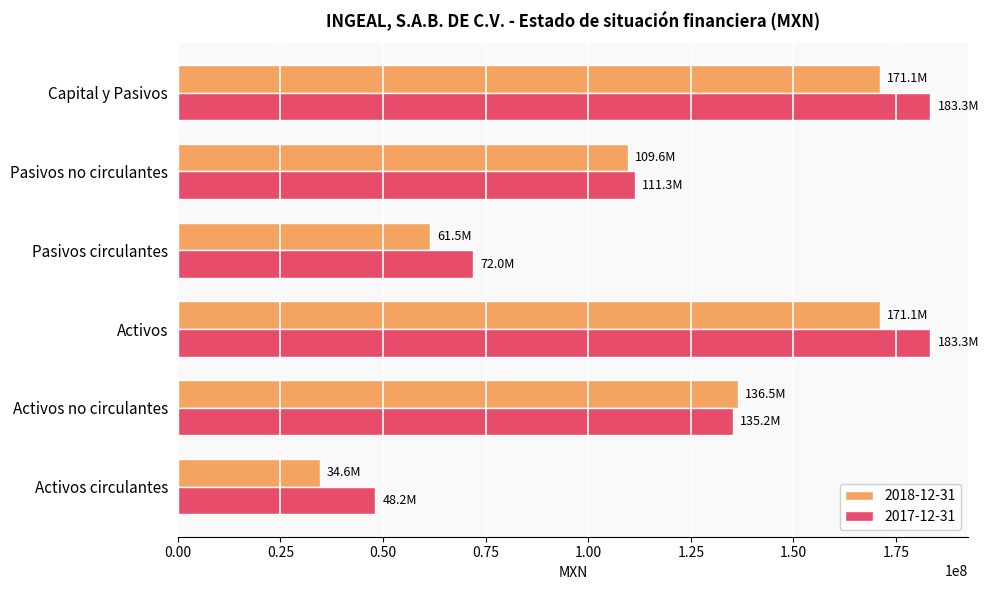

What is the total value across all series at Capital y Pasivos?

354451000